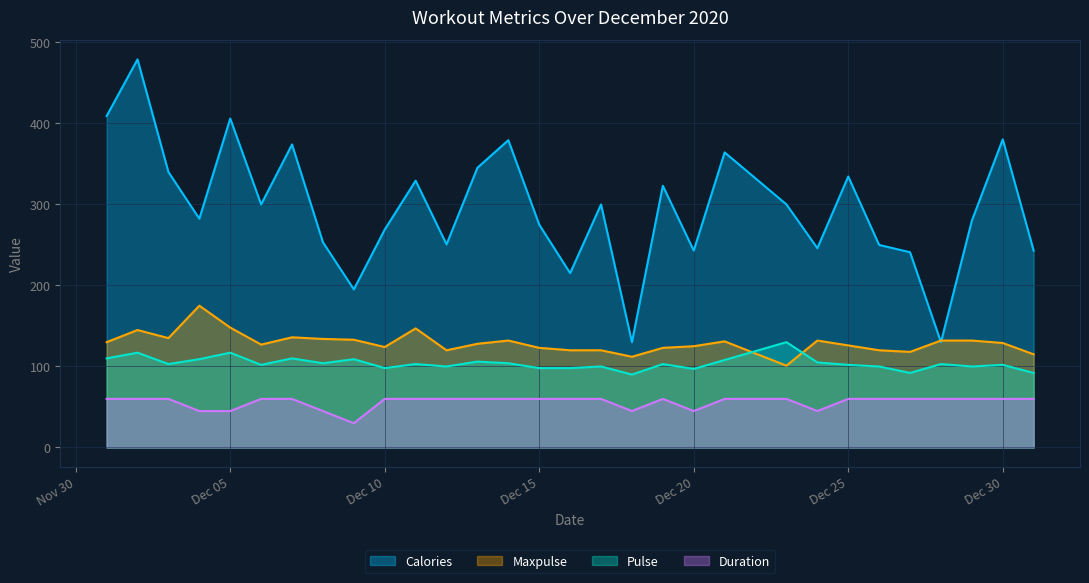

Reading left to right, transcribe all the data shown in this chart.

Calories: 409.1	479.0	340.0	282.4	406.0	300.0	374.0	253.3	195.1	269.0	329.3	250.7	345.3	379.3	275.0	215.2	300.0	130.0	323.0	243.0	364.2	300.0	246.0	334.5	250.0	241.0	130.0	280.0	380.3	243.0
Maxpulse: 130.0	145.0	135.0	175.0	148.0	127.0	136.0	134.0	133.0	124.0	147.0	120.0	128.0	132.0	123.0	120.0	120.0	112.0	123.0	125.0	131.0	101.0	132.0	126.0	120.0	118.0	132.0	132.0	129.0	115.0
Pulse: 110.0	117.0	103.0	109.0	117.0	102.0	110.0	104.0	109.0	98.0	103.0	100.0	106.0	104.0	98.0	98.0	100.0	90.0	103.0	97.0	108.0	130.0	105.0	102.0	100.0	92.0	103.0	100.0	102.0	92.0
Duration: 60.0	60.0	60.0	45.0	45.0	60.0	60.0	45.0	30.0	60.0	60.0	60.0	60.0	60.0	60.0	60.0	60.0	45.0	60.0	45.0	60.0	60.0	45.0	60.0	60.0	60.0	60.0	60.0	60.0	60.0